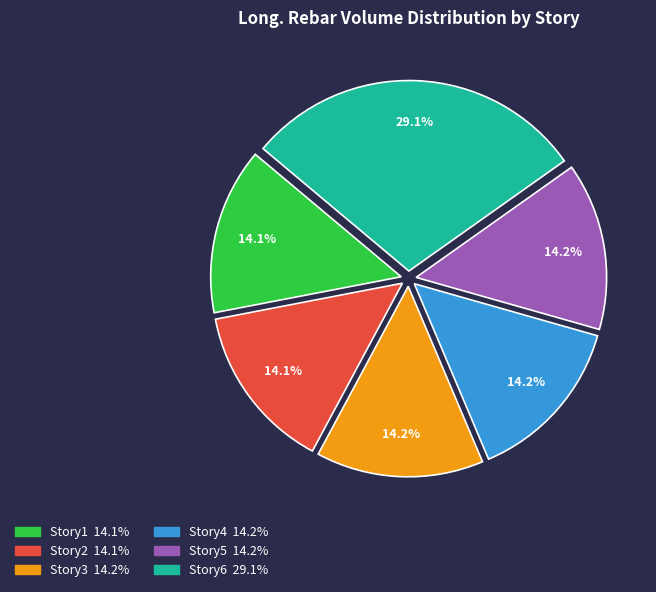

Approximately how many times larger is the value at Story2 compared to Story5?

1.0